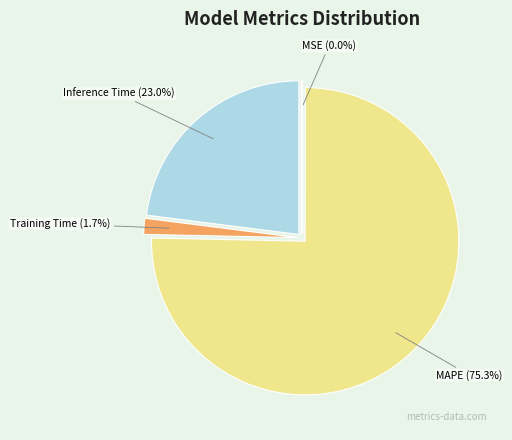

Which category accounts for the majority?

MAPE